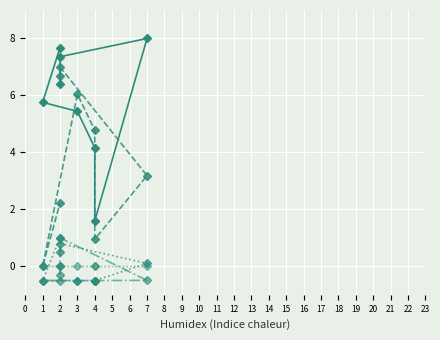

True or false: col_3 and col_6 intersect in this chart.

False